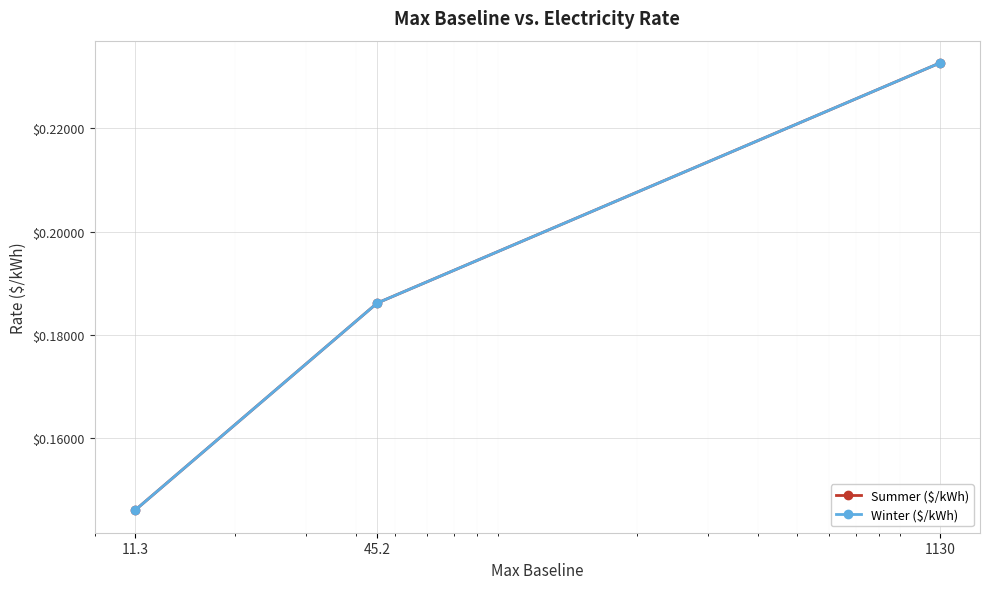

Reading right to left, list all the values displayed in this chart.

Summer ($/kWh): 0.2	0.2	0.1
Winter ($/kWh): 0.2	0.2	0.1